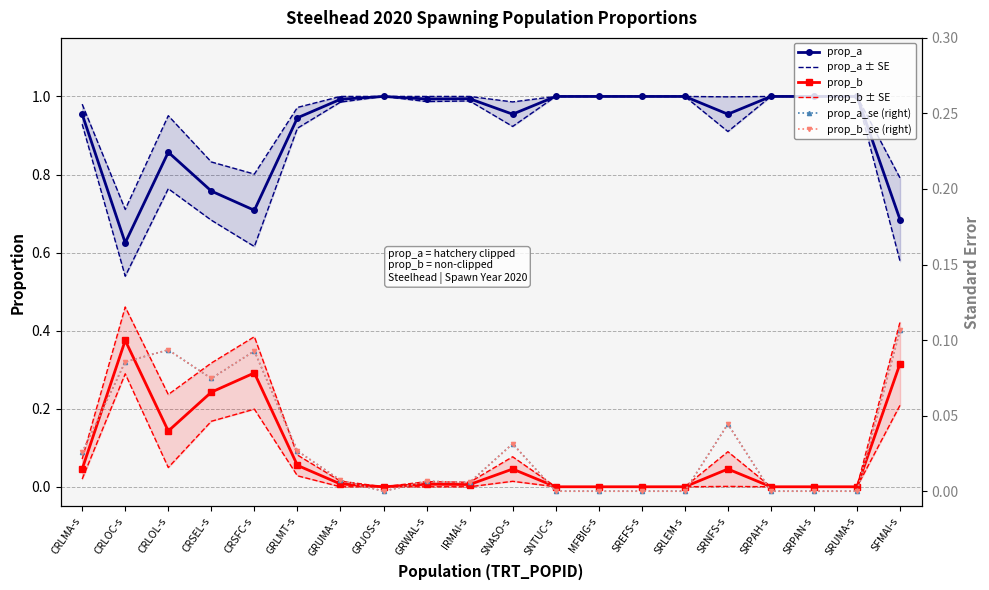

At which category does prop_b_se (right) reach its first local peak?

CRLOL-s